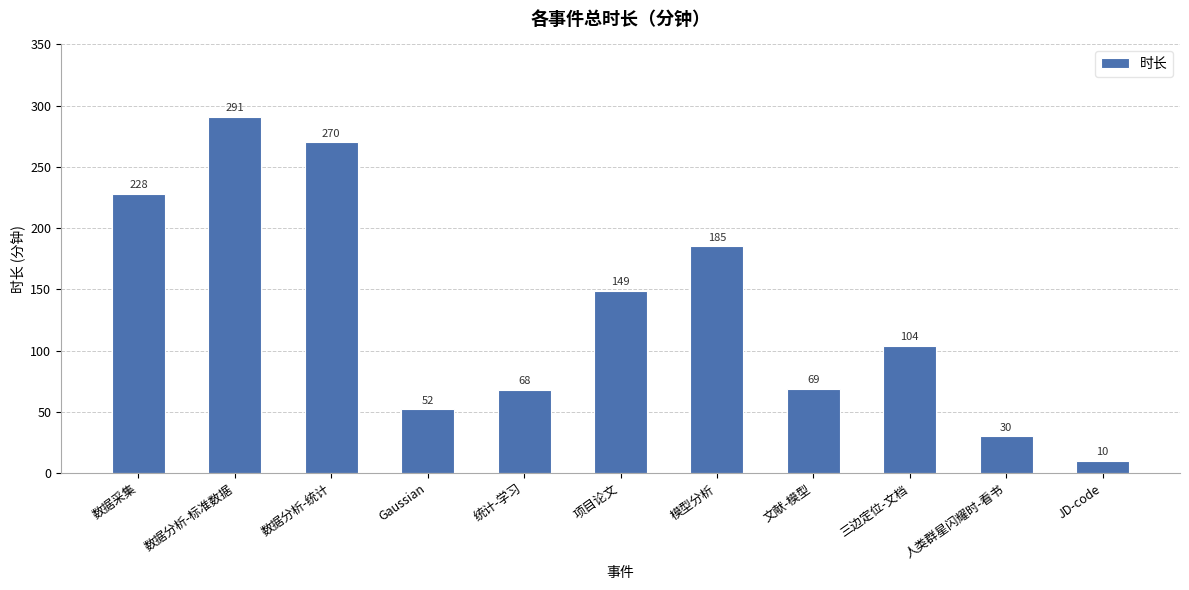

What position from the left is 统计-学习?

5